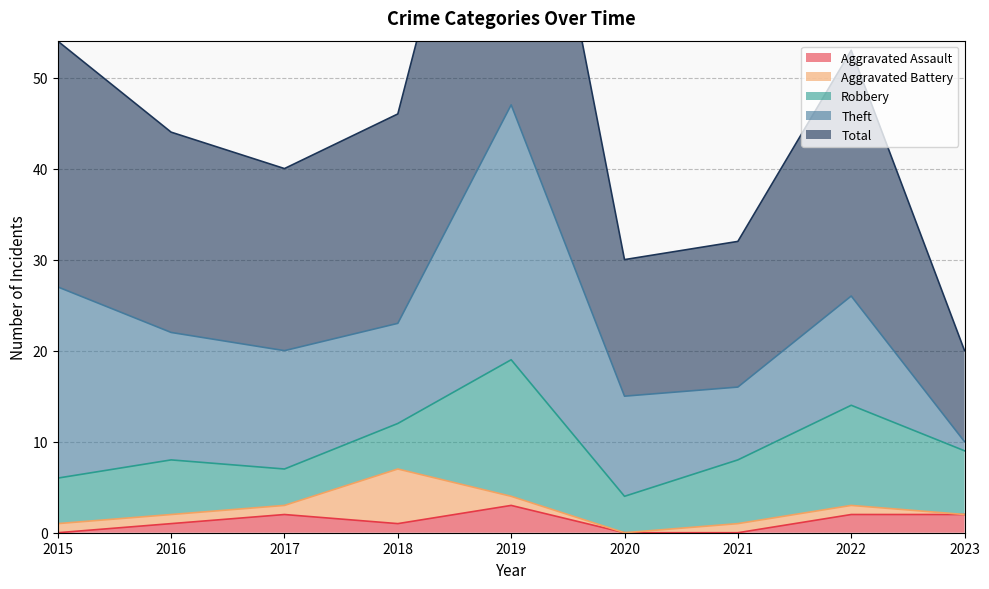

The value of Aggravated Battery at 2015 is 0. True or false?

False